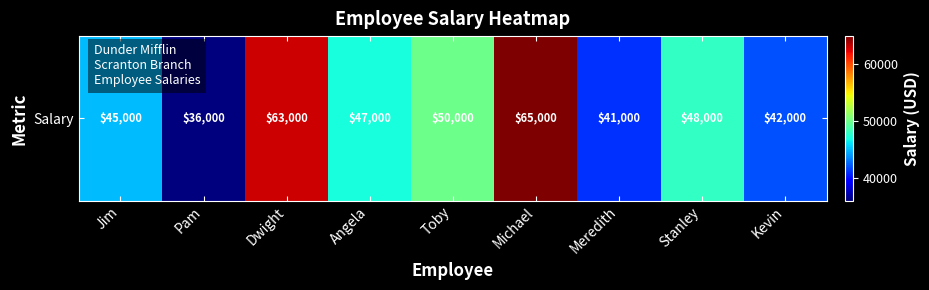

Which has a higher value, Toby or Jim?

Toby